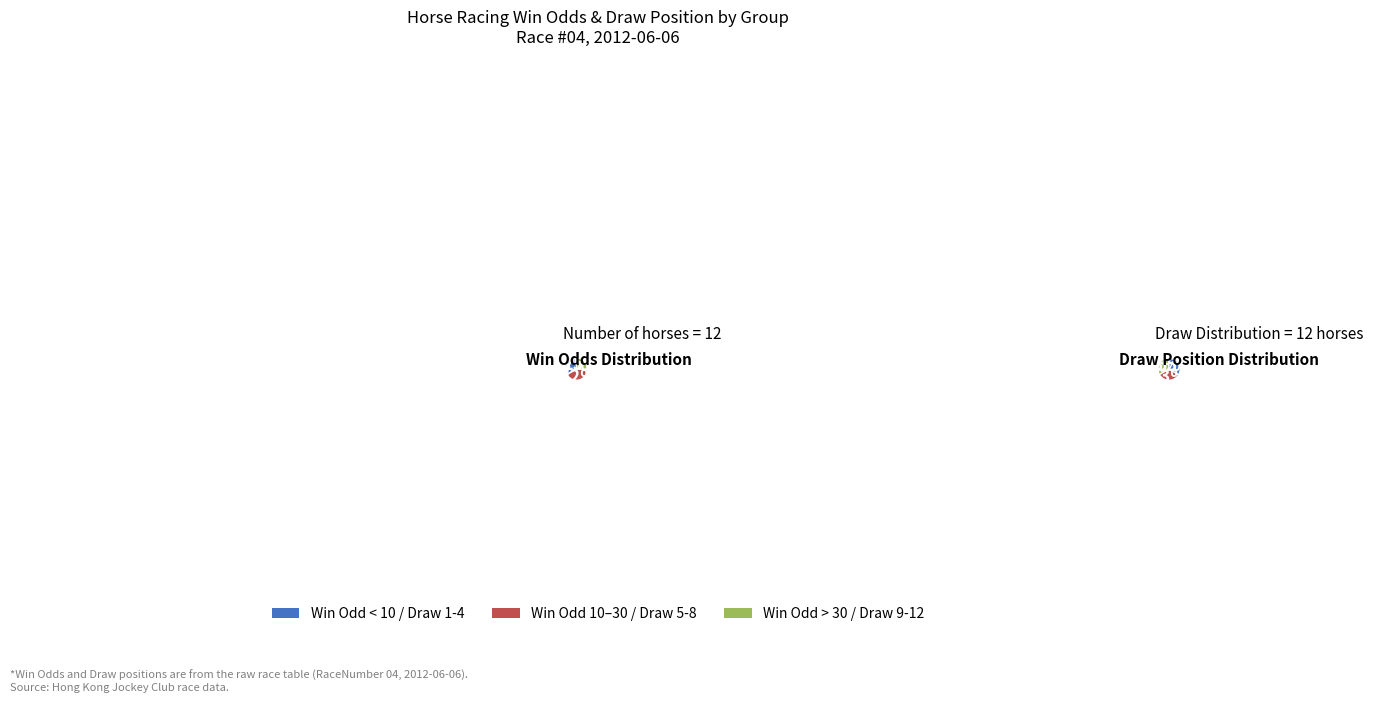

To the nearest percent, what is the difference between the 神勇馬車(#6) and 好運得福(#4) slice percentages?

5%